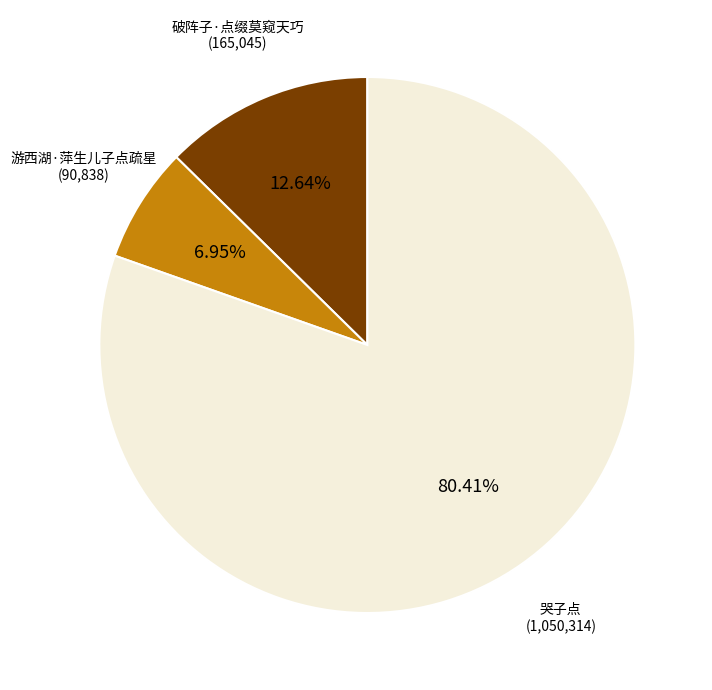

Which category has the smallest portion of the pie?

游西湖·萍生儿子点疏星